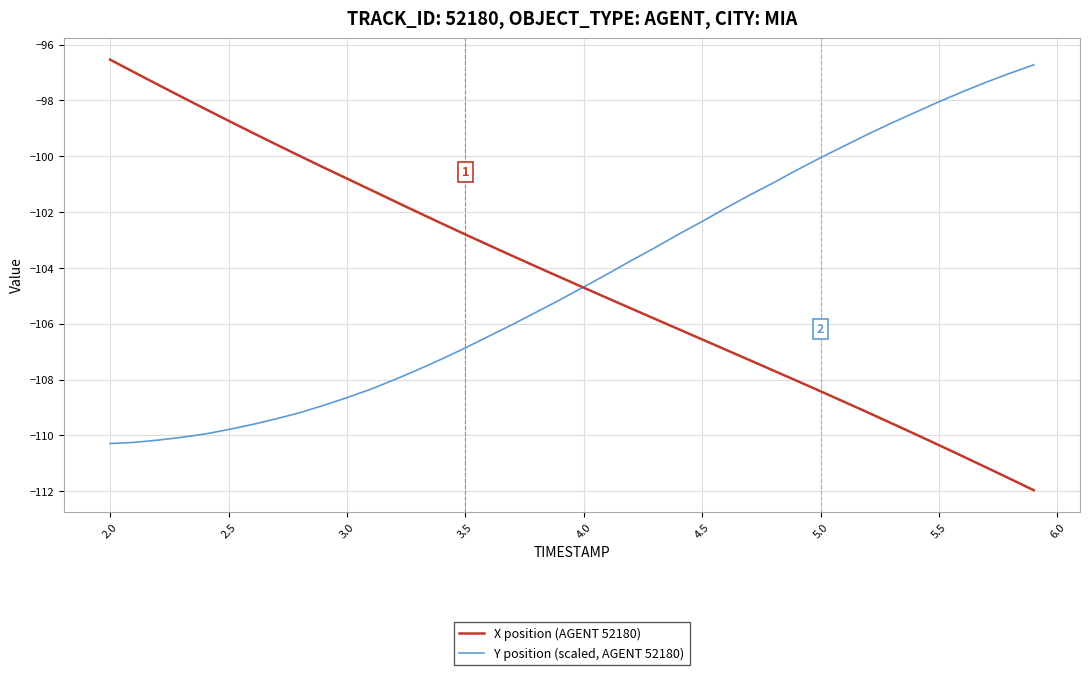

What is the maximum value shown in the chart?

-96.5